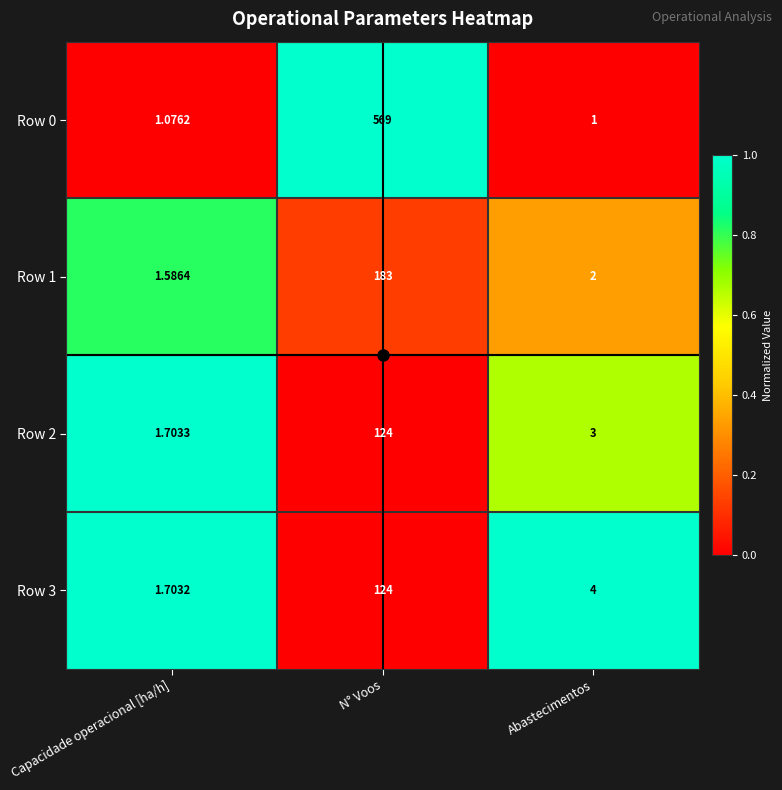

Which category has the highest value across all series?

N° Voos